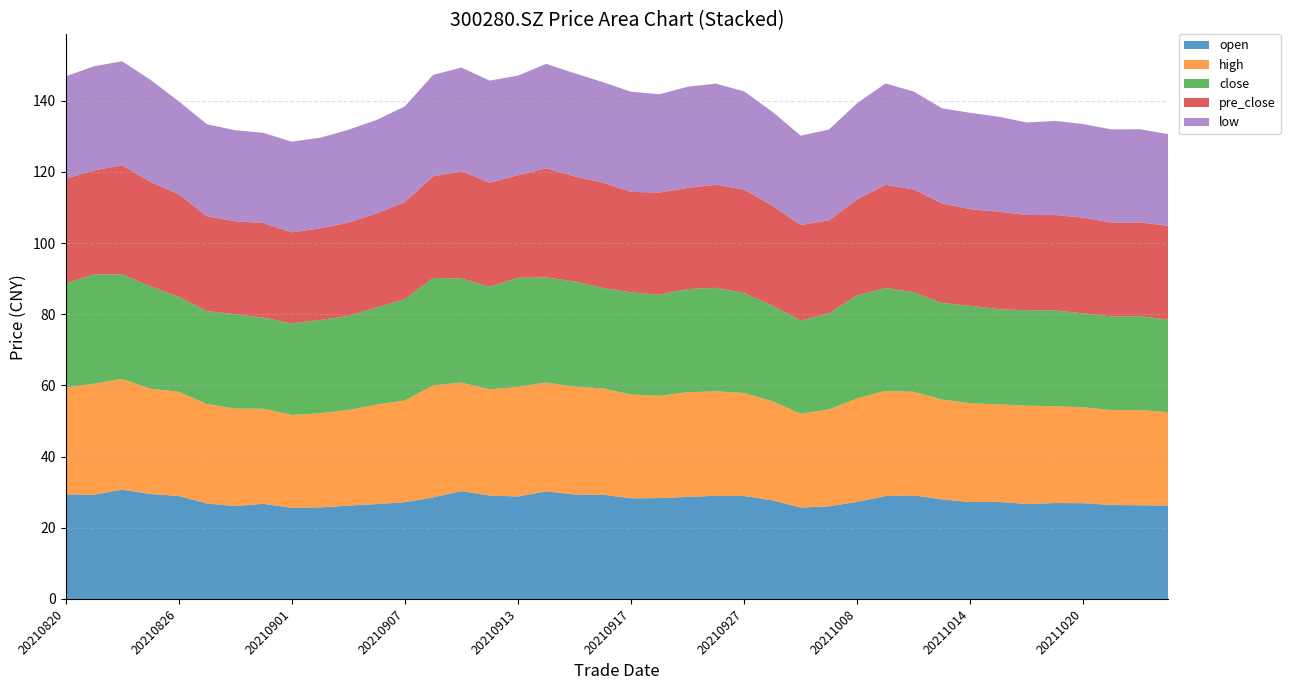

Reading right to left, what are all the values shown in this chart?

open: 26.2	26.3	26.4	26.9	26.9	26.7	27.3	27.2	28.0	29.1	28.9	27.3	26.0	25.7	27.7	28.9	29.0	28.7	28.3	28.3	29.3	29.3	30.2	28.8	29.1	30.3	28.5	27.2	26.7	26.2	25.7	25.6	26.7	26.1	26.8	28.9	29.5	30.7	29.3	29.4
high: 26.2	26.8	26.7	27.0	27.2	27.6	27.4	27.8	28.0	29.1	29.6	29.1	27.2	26.4	27.9	28.9	29.4	29.4	28.8	29.2	29.9	30.3	30.6	30.8	29.9	30.5	31.5	28.6	28.0	26.9	26.4	26.1	26.7	27.4	28.0	29.3	29.6	31.1	31.2	30.0
close: 26.0	26.4	26.3	26.4	26.9	26.8	26.8	27.4	27.1	28.0	28.9	29.0	27.0	26.2	26.9	28.1	29.1	29.0	28.4	28.7	28.2	29.6	29.5	30.7	28.8	29.2	30.2	28.5	27.3	26.4	26.2	25.8	25.6	26.6	26.1	26.7	28.8	29.4	30.7	29.2
pre_close: 26.4	26.3	26.4	26.9	26.8	26.8	27.4	27.1	28.0	28.9	29.0	27.0	26.2	26.9	28.1	29.1	29.0	28.4	28.7	28.2	29.6	29.5	30.7	28.8	29.2	30.2	28.5	27.3	26.4	26.2	25.8	25.6	26.6	26.1	26.7	28.8	29.4	30.7	29.2	29.4
low: 25.8	26.2	26.2	26.3	26.4	26.0	26.7	27.1	26.8	27.5	28.5	27.0	25.5	25.1	26.4	27.6	28.4	28.4	27.6	28.2	28.2	29.0	29.4	28.0	28.7	29.1	28.5	26.9	26.3	26.1	25.5	25.5	25.4	25.6	25.9	26.1	28.7	29.2	29.3	28.8